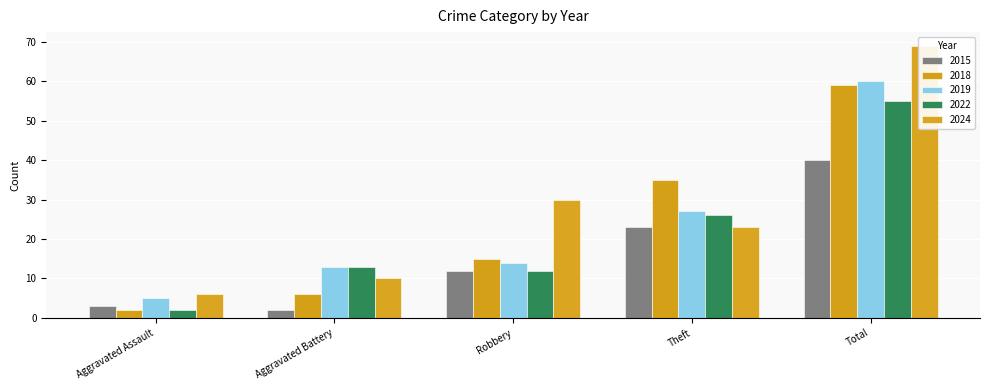

What are all the series names shown in the legend?

2015, 2018, 2019, 2022, 2024